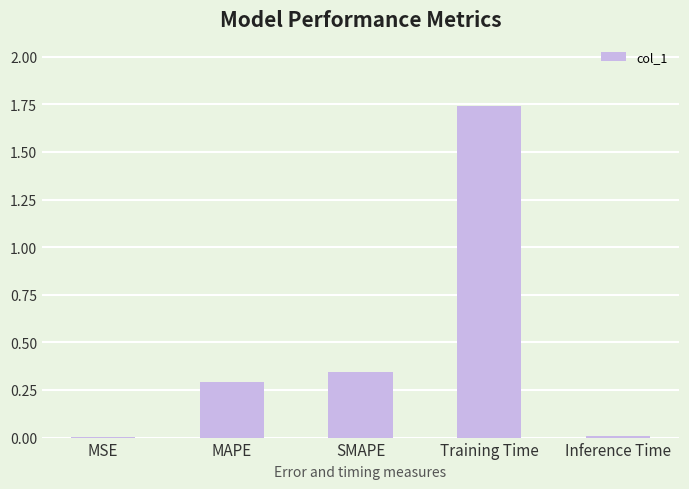

The value at SMAPE is 0.3. True or false?

True